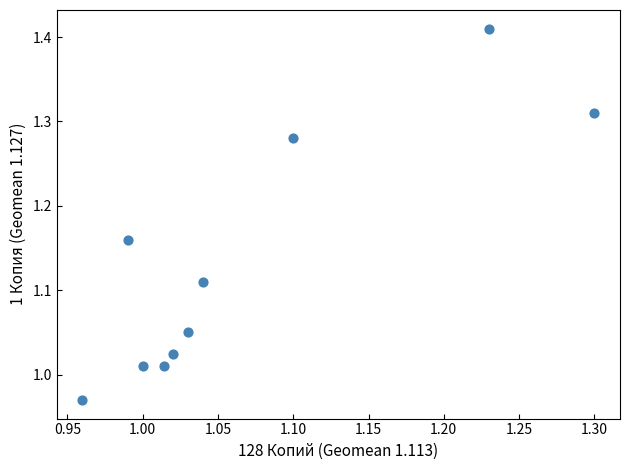

What is the range of Y values (max minus min)?

0.4